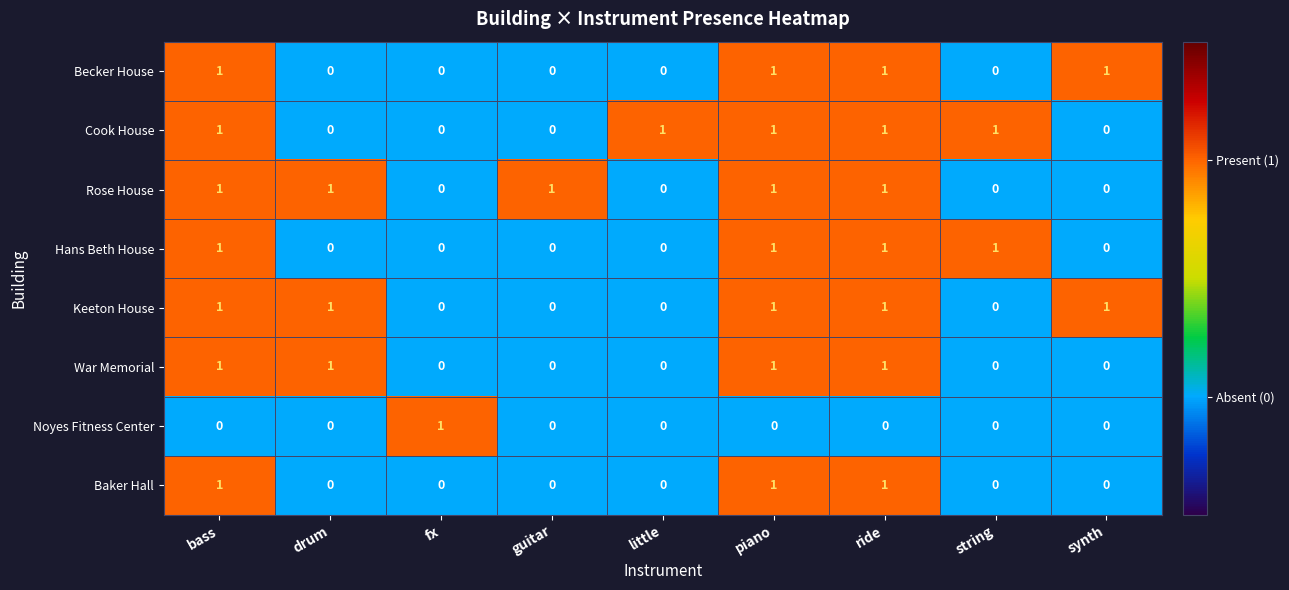

The Noyes Fitness Center series shows 0 at ride. True or false?

True